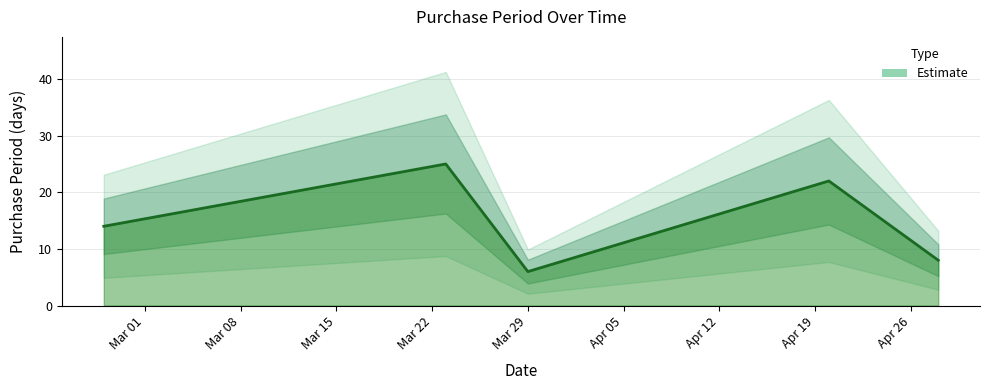

What is the sum of the values at 2016-03-23 and 2016-04-28?

33